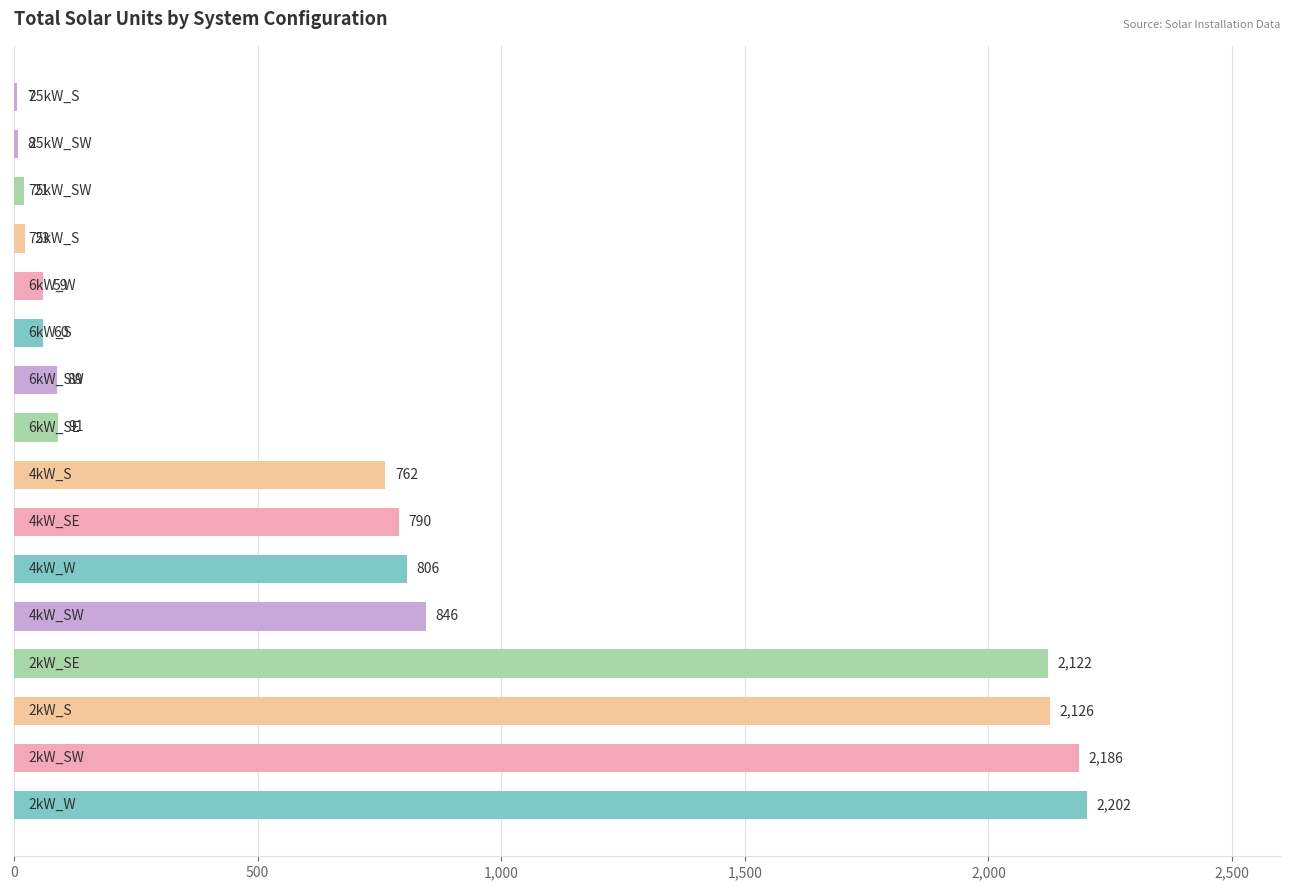

What is the sum of all values?

12198